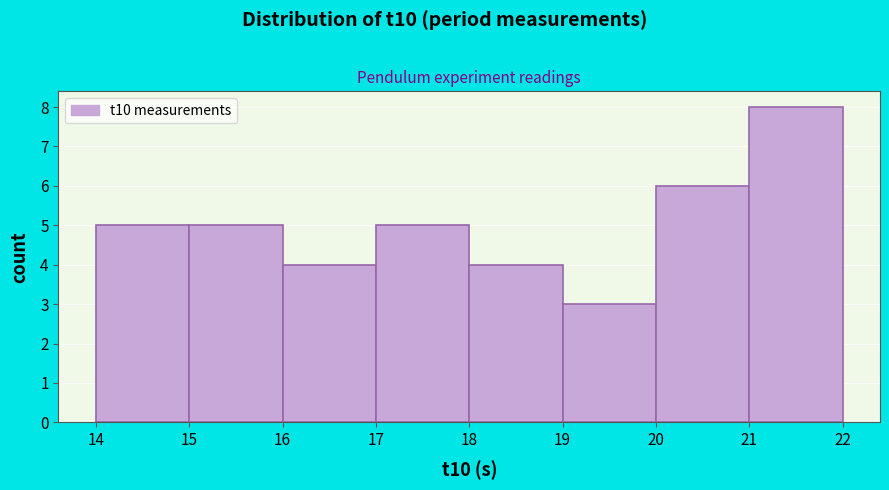

Over which range of the x-axis is the bar tallest?

21 to 22